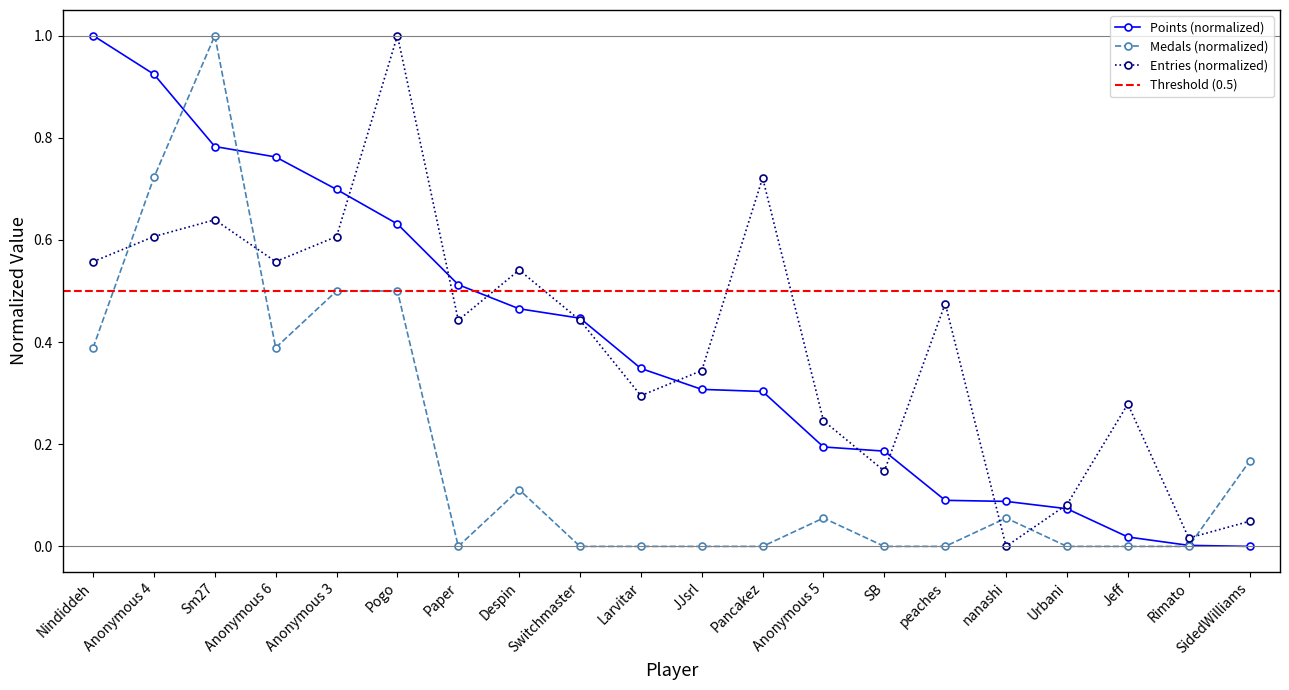

What is the difference between the maximum and minimum values in the Entries series?

1.0